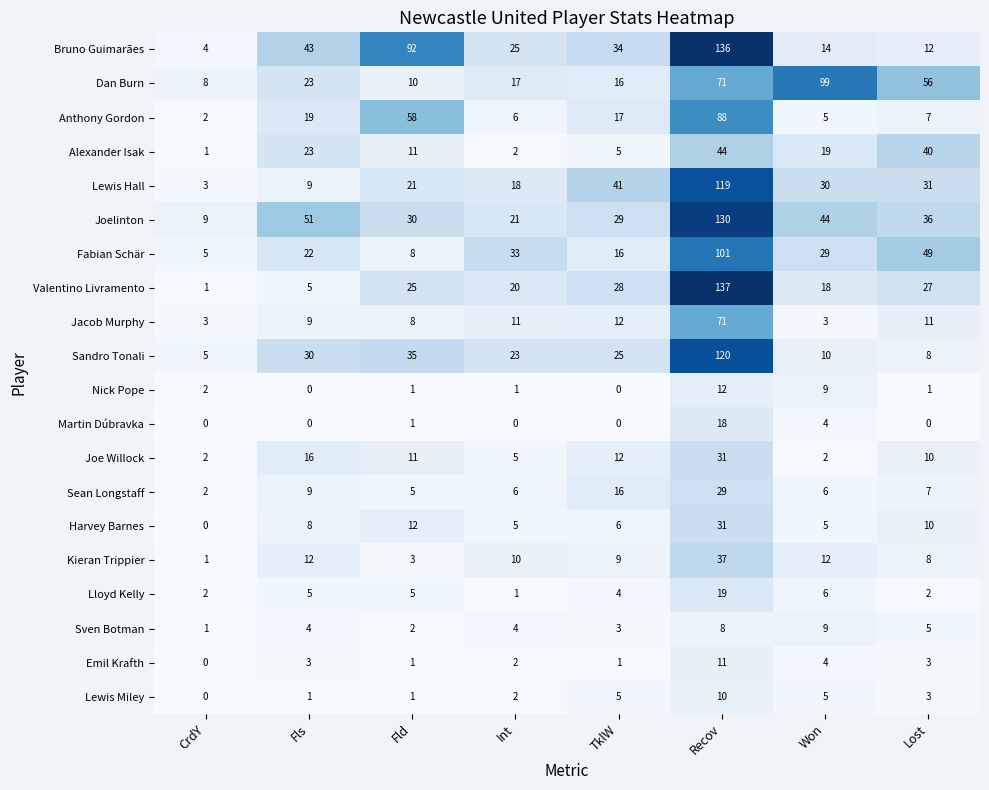

The Valentino Livramento series shows 36 at Fld. True or false?

False